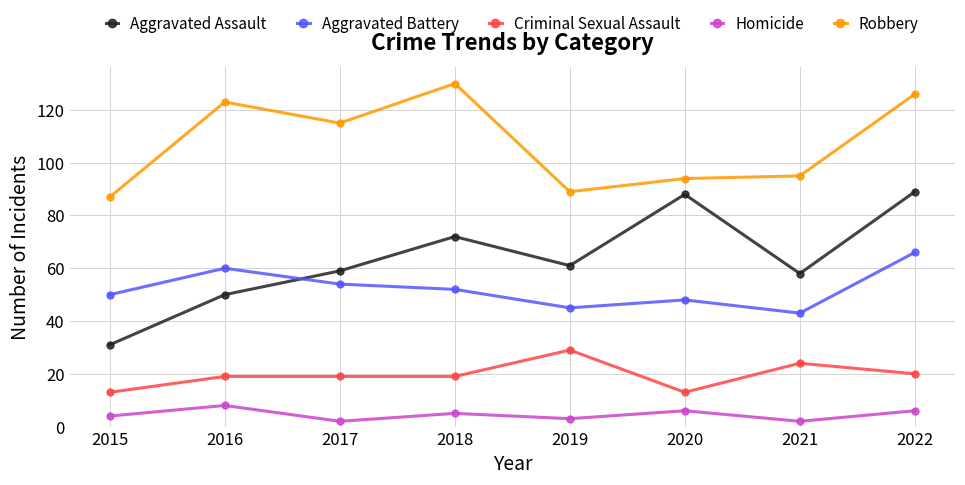

Reading left to right, list all the values displayed in this chart.

Aggravated Assault: 31	50	59	72	61	88	58	89
Aggravated Battery: 50	60	54	52	45	48	43	66
Criminal Sexual Assault: 13	19	19	19	29	13	24	20
Homicide: 4	8	2	5	3	6	2	6
Robbery: 87	123	115	130	89	94	95	126